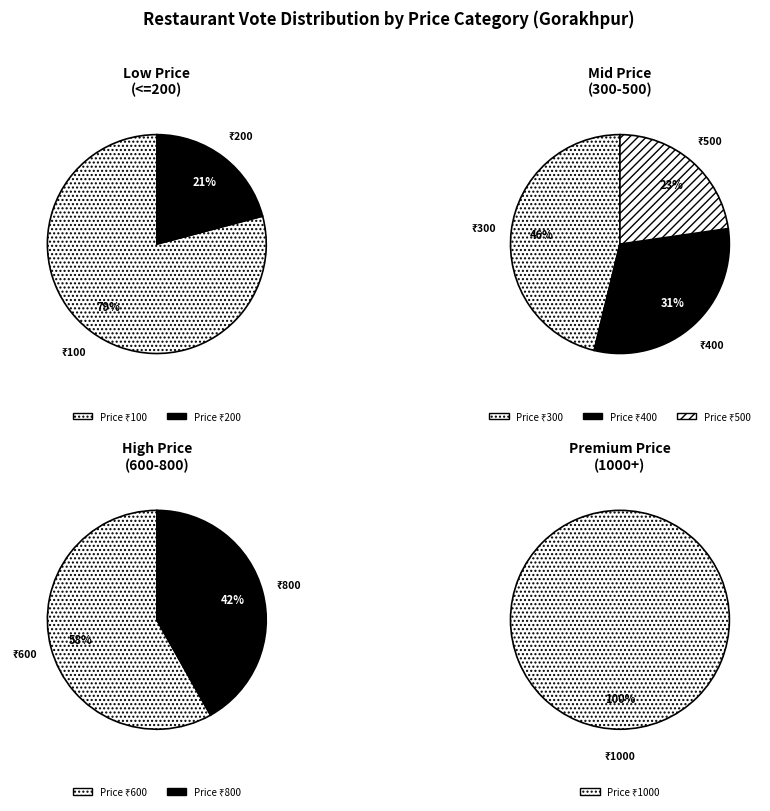

Do 300 and 800 together represent more than half of the pie?

No